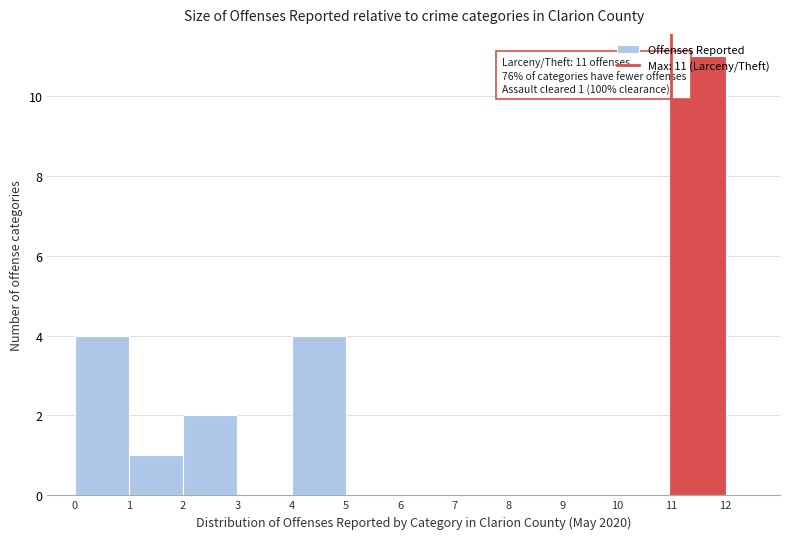

Over which range of the x-axis is the bar tallest?

11 to 12